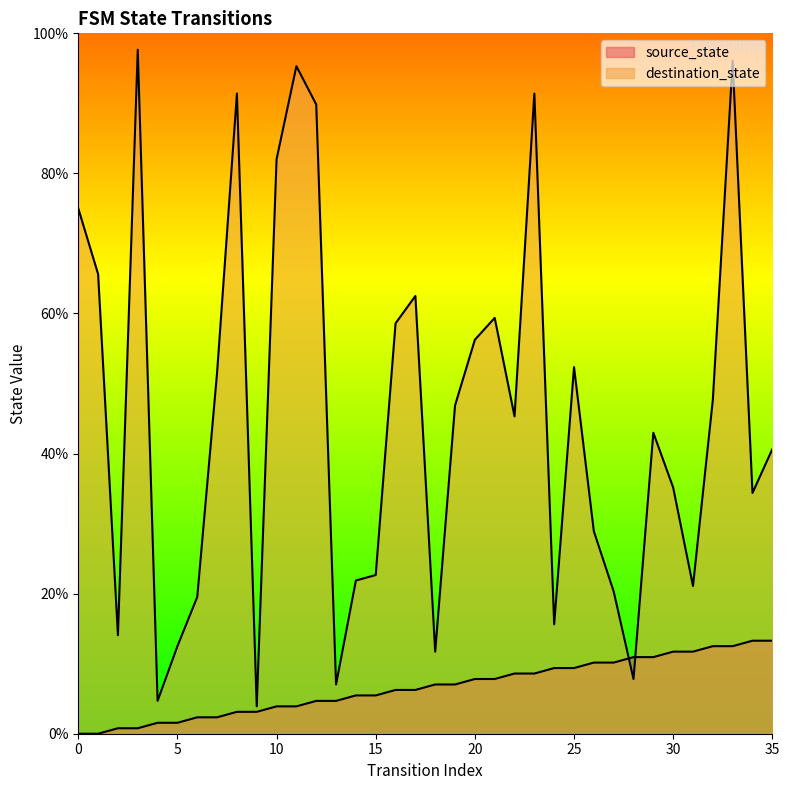

Rank the series by their average value, from highest to lowest.

destination_state, source_state